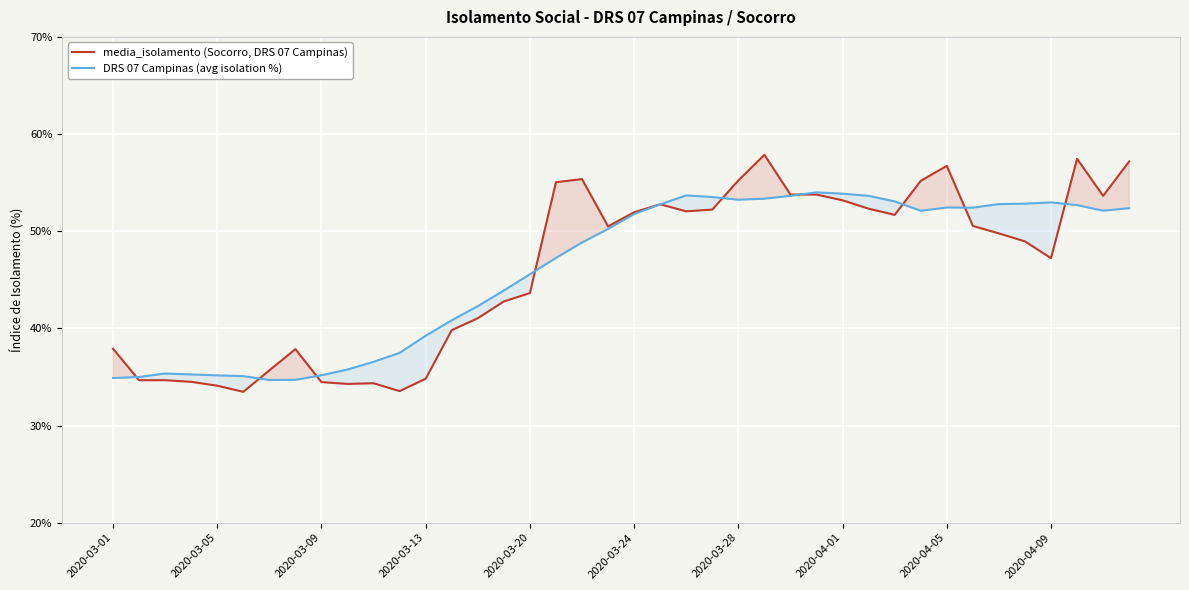

Is the value of DRS 07 Campinas (avg isolation %) at 2020-03-20 greater than the value of media_isolamento (Socorro, DRS 07 Campinas) at 2020-03-28?

No